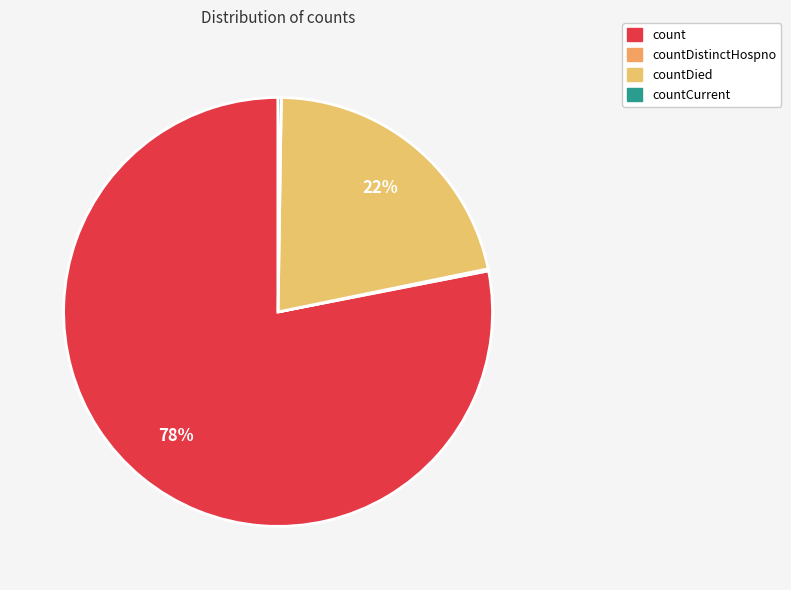

Which slice is the largest?

count